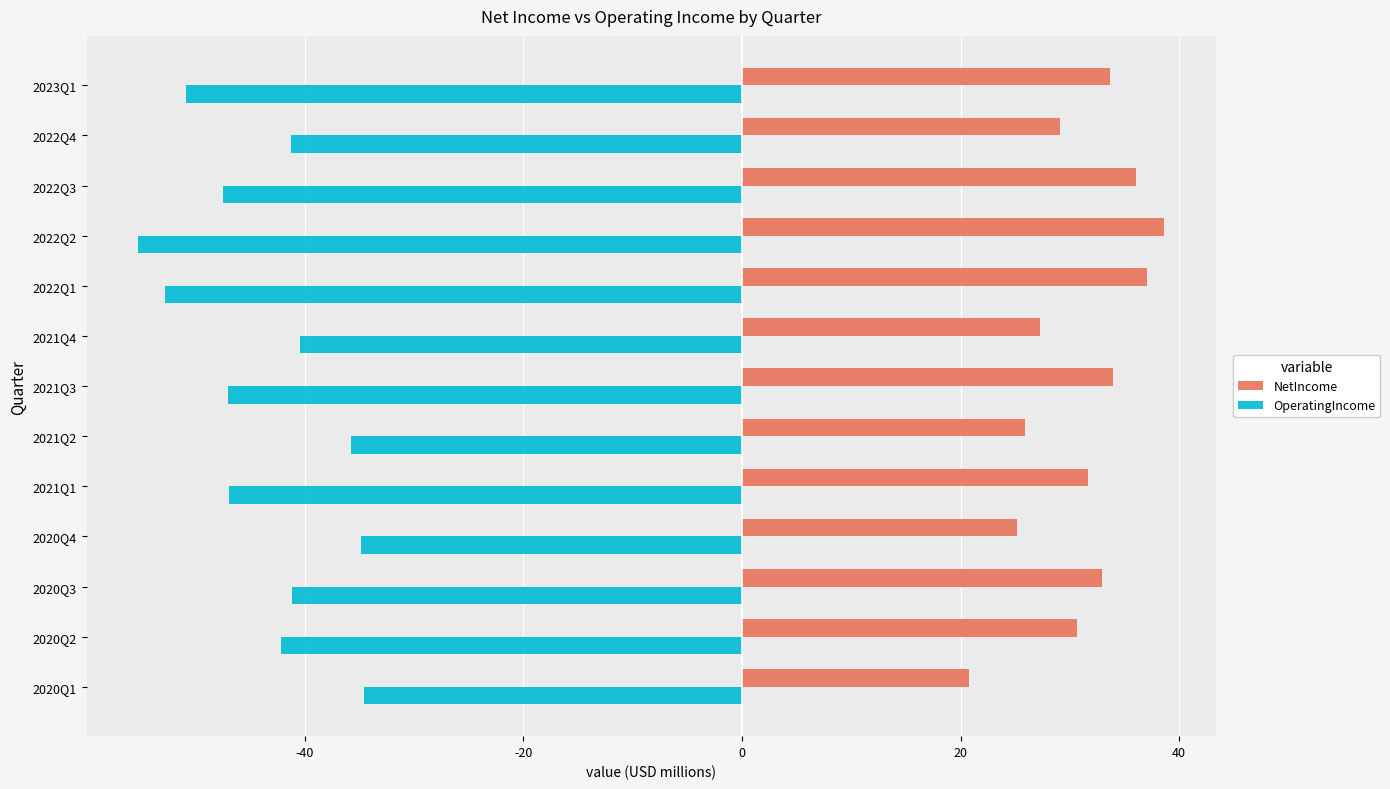

What are all the series names shown in the legend?

NetIncome, OperatingIncome